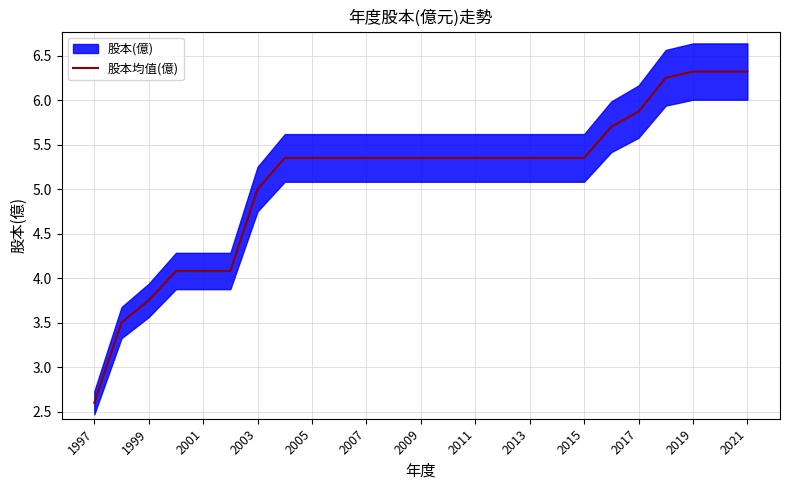

What is the highest value of the 股本均值(億) series?

6.3